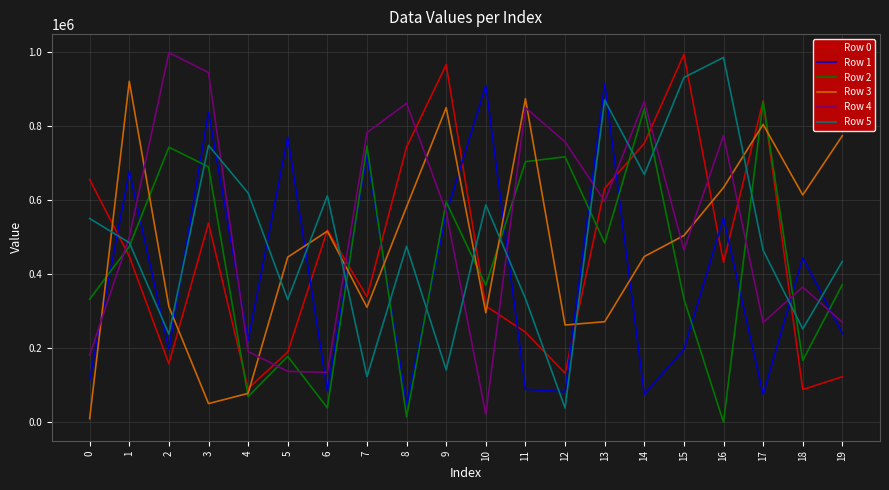

What is the spread (max minus min) of values at 3?

893793